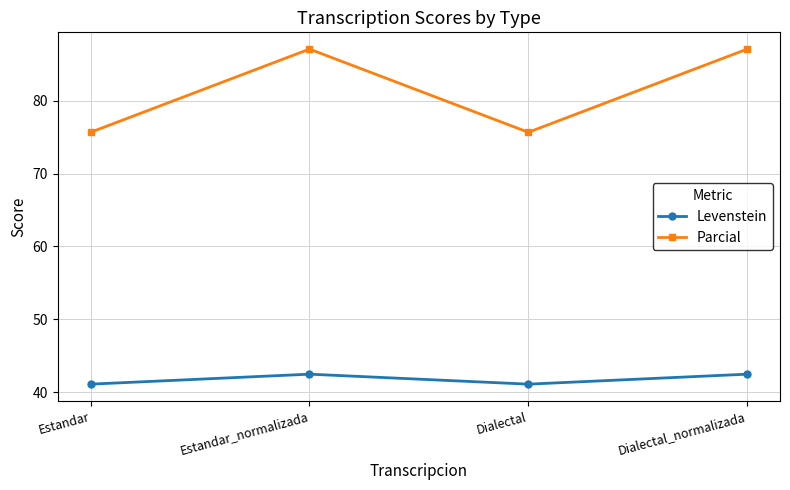

What is the spread (max minus min) of values at Estandar?

34.6